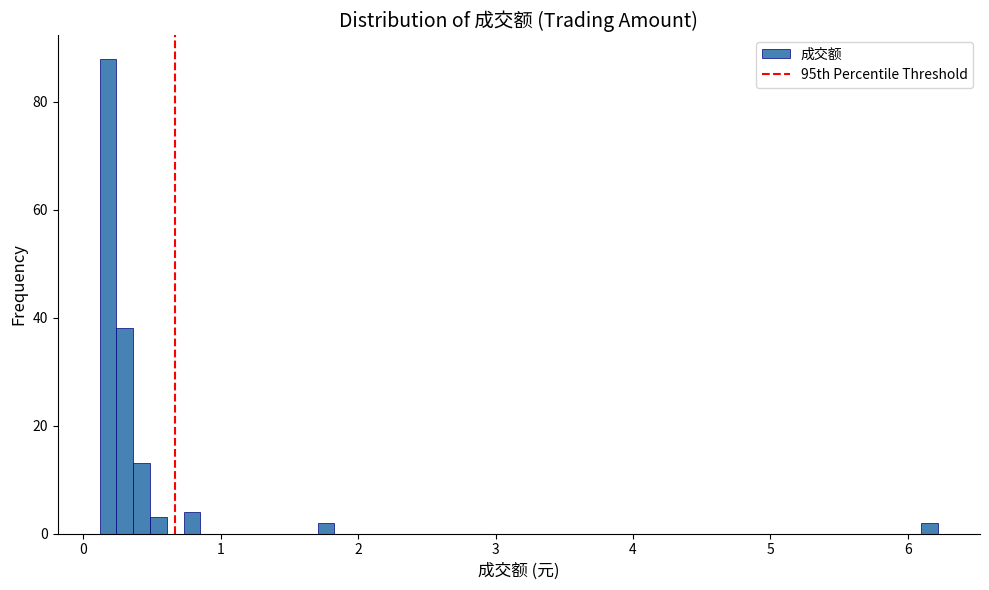

Around what value on the x-axis is the tallest bar? Give the approximate position of its centre, as read against the axis.

0.2